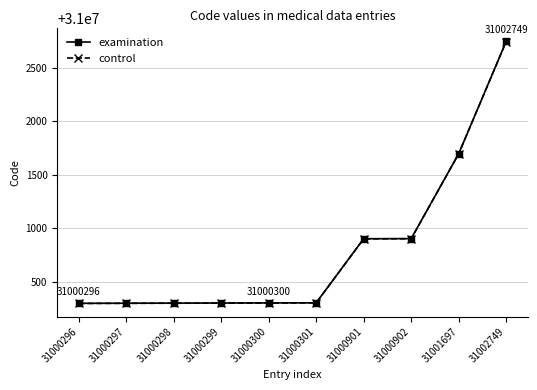

Is it true that examination equals 41696975 at 31000301?

False